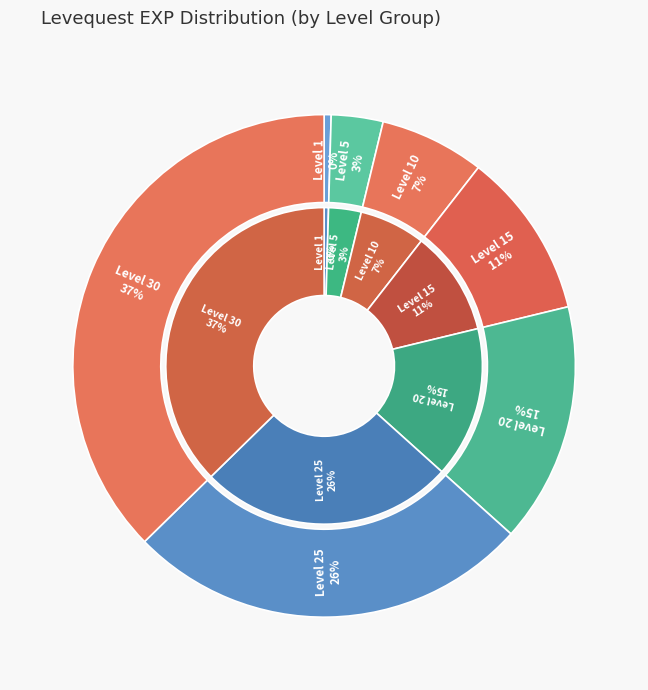

Count the number of slices in the pie.

7